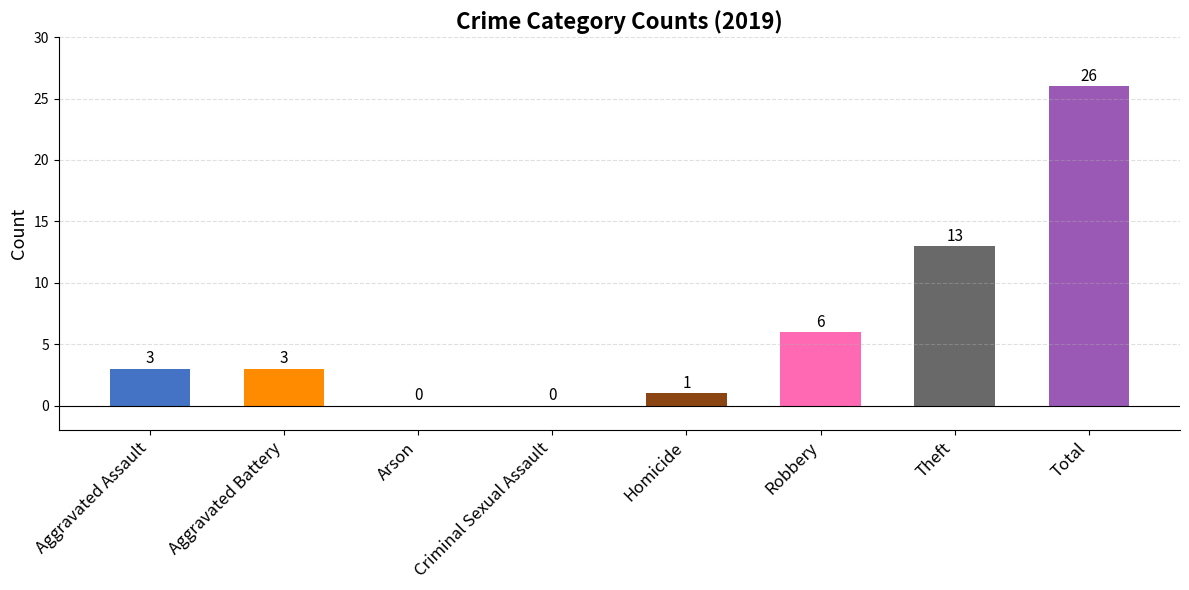

The chart shows a value of 10 at Robbery. True or false?

False